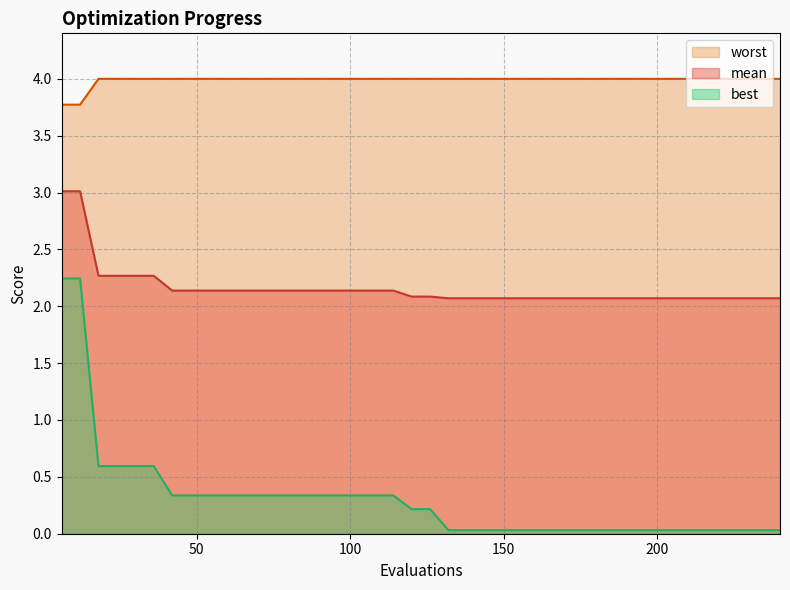

True or false: best and worst cross at least once.

False